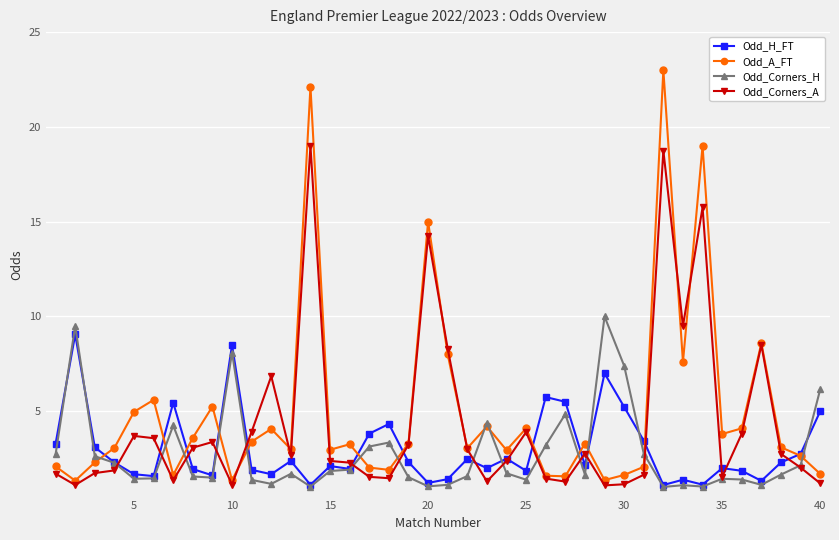

True or false: Odd_Corners_A has more than 0 points higher than both neighbors.

True